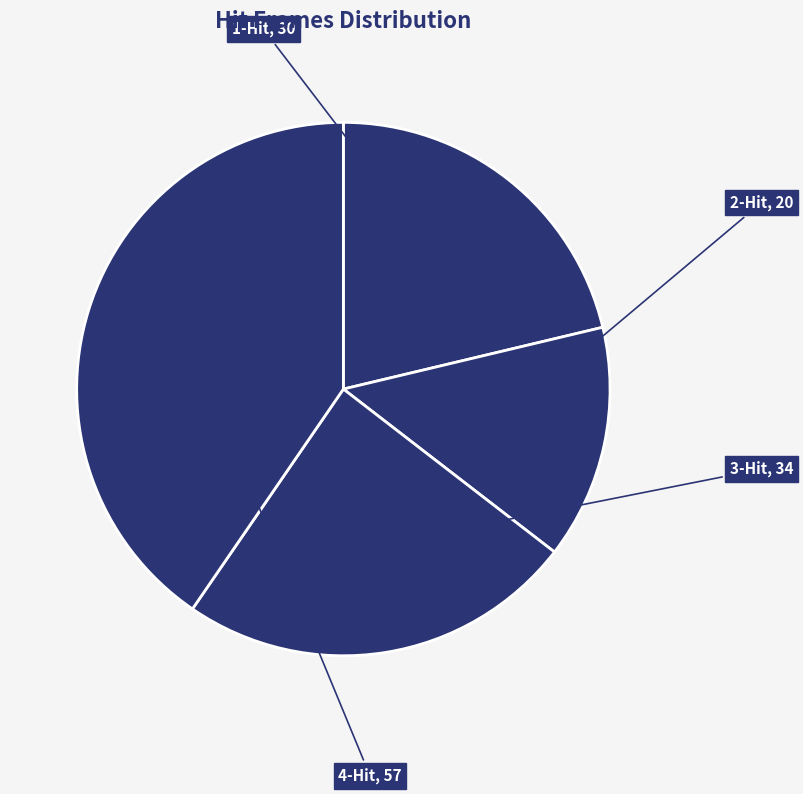

How many segments does this pie chart have?

4